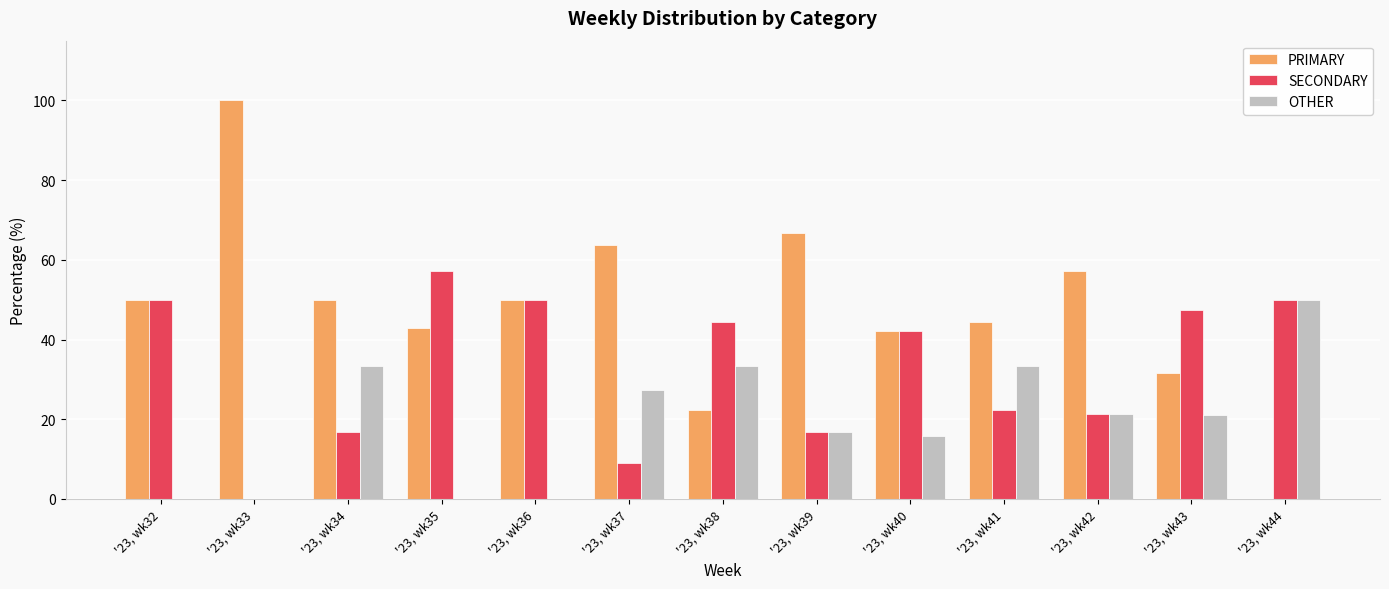

How many groups of bars are there?

13